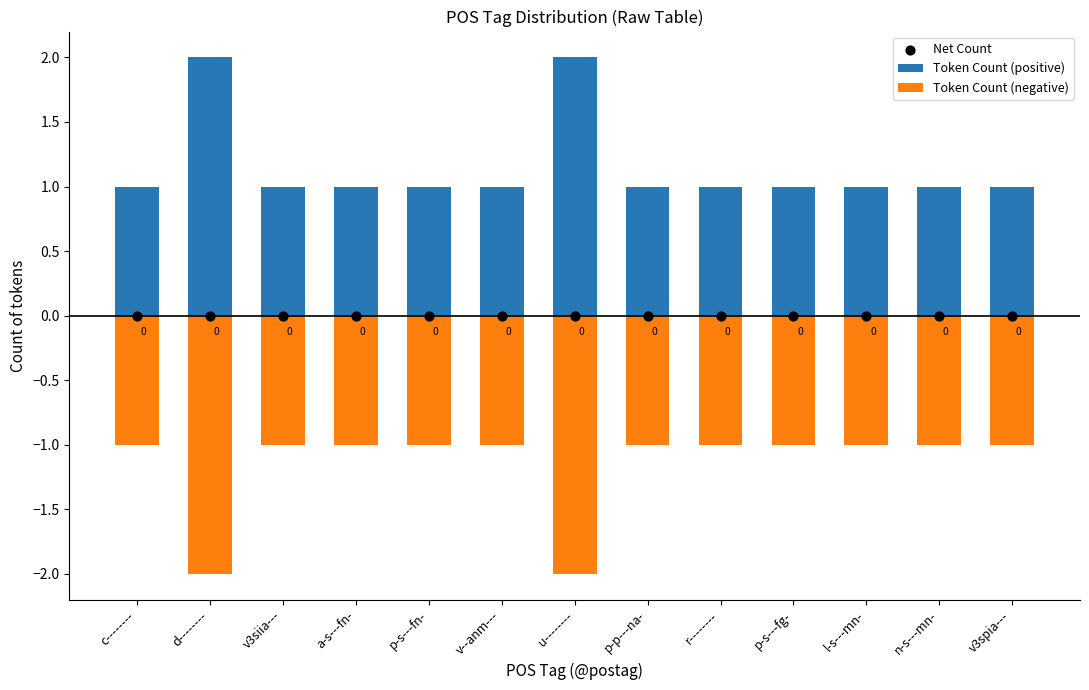

Which series contains the lowest Y value?

Token Count (negative)